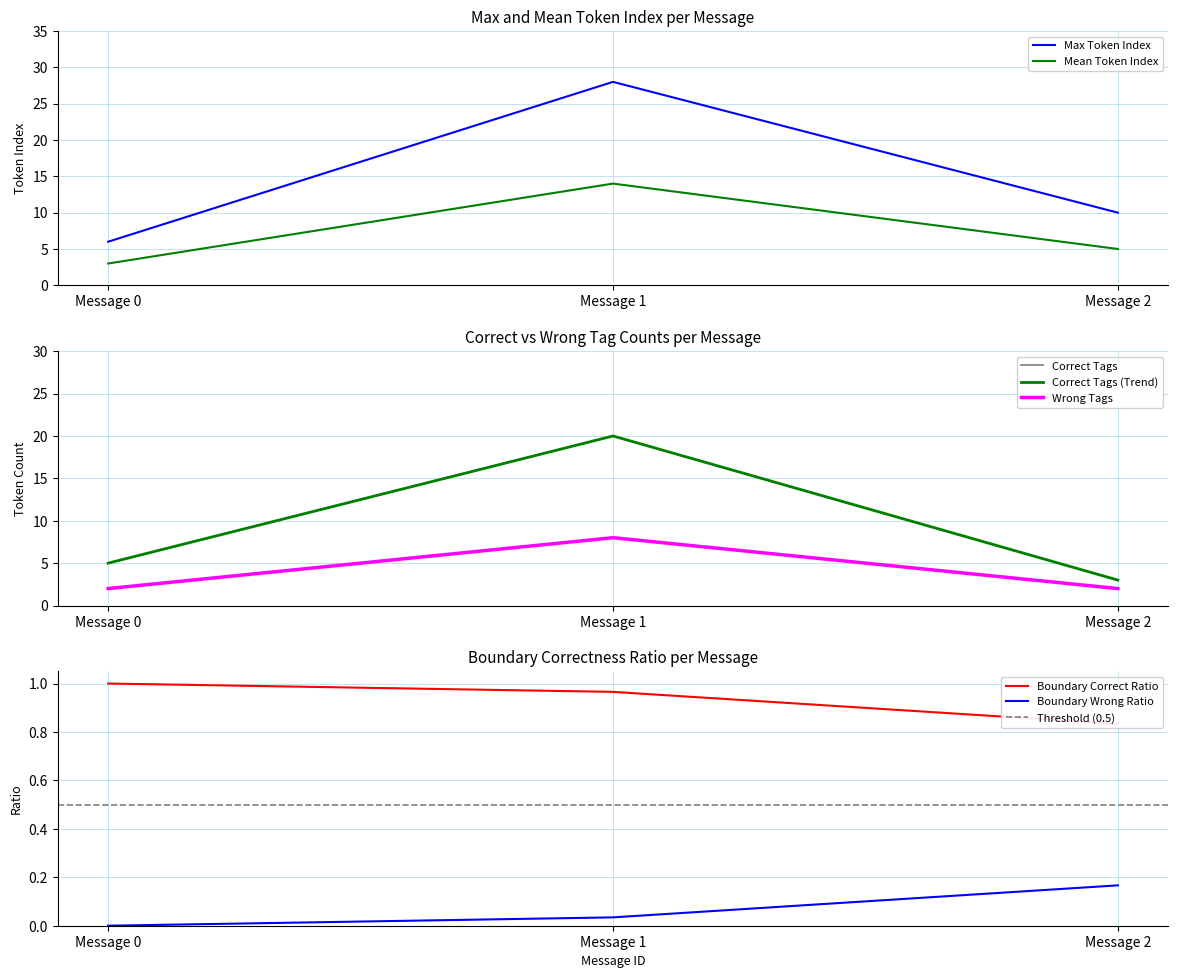

Between Message 0 and Message 1, which is larger?

Message 1